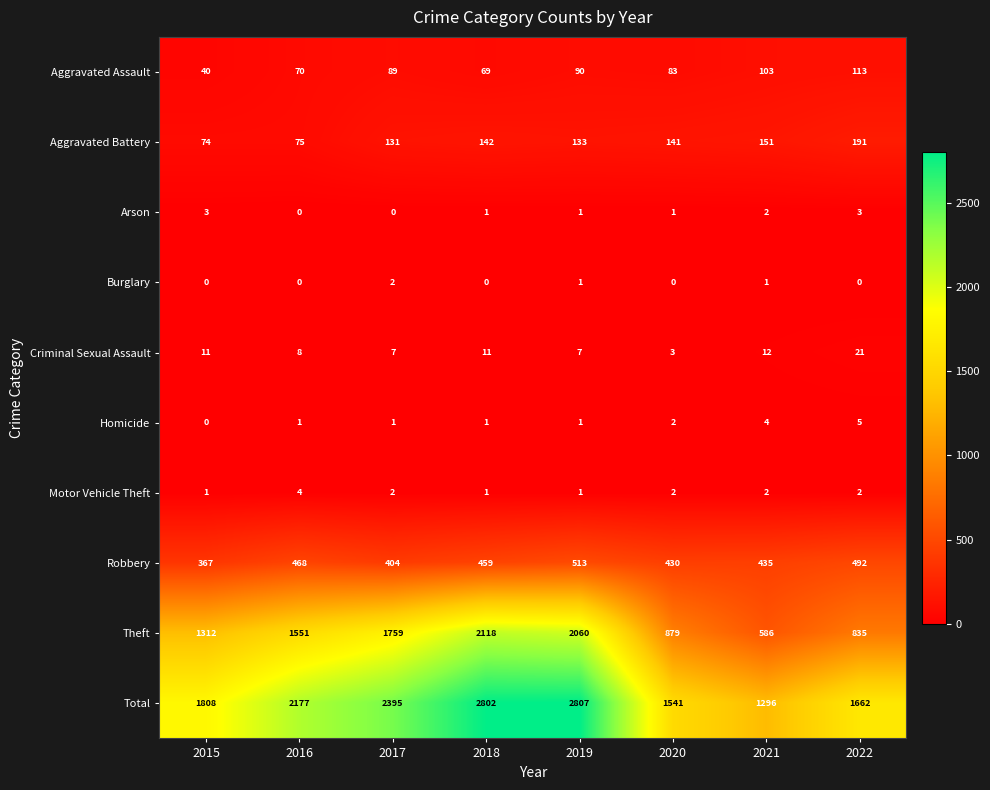

Which series changed the most between 2015 and 2018?

Total